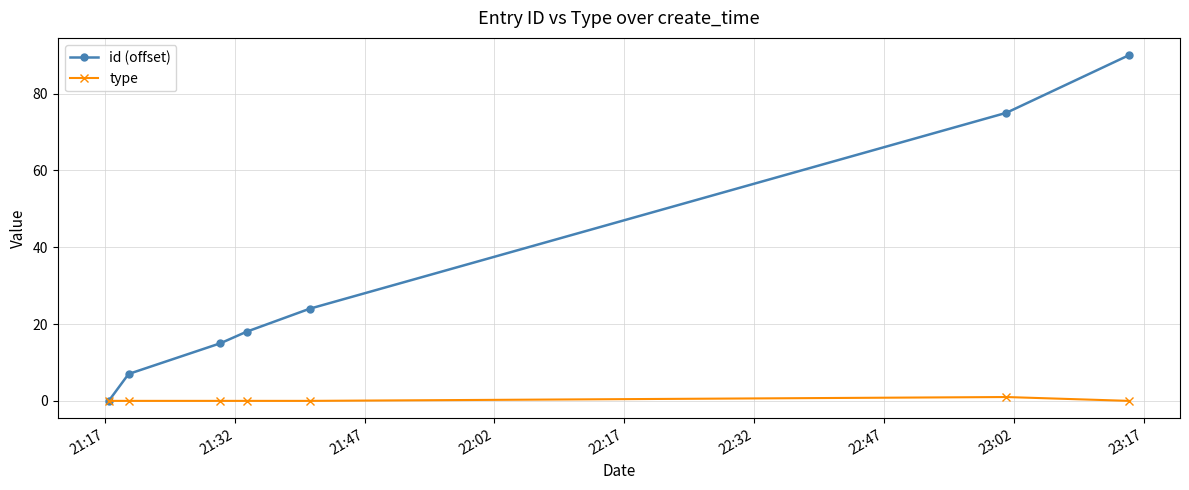

Which series has the largest total across all categories?

id (offset)